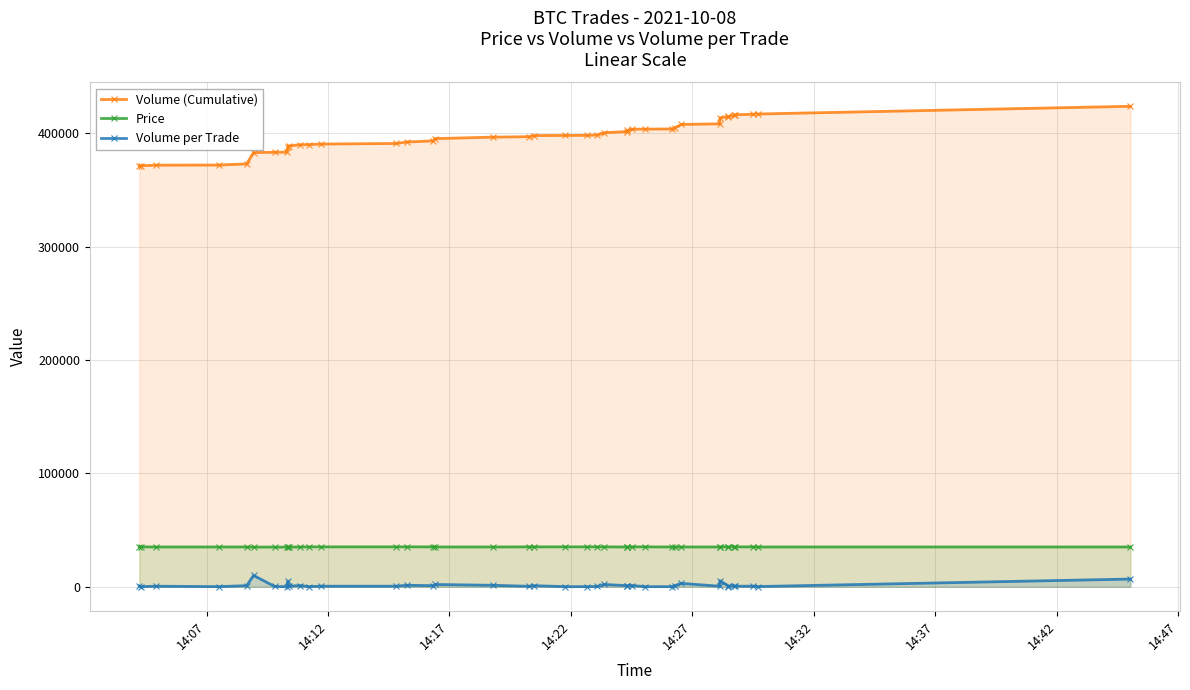

Does the chart display data point markers on the line(s)?

Yes